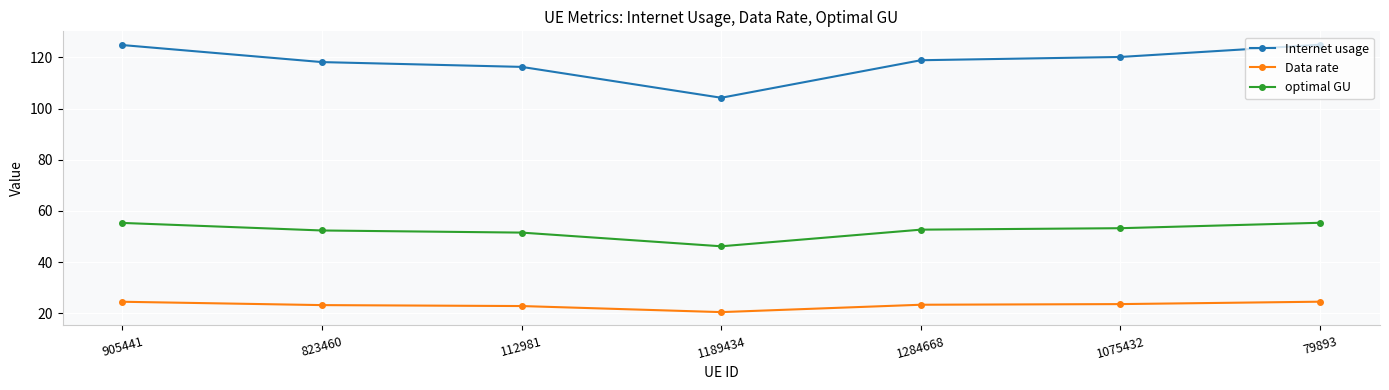

What is the value of the Data rate point at the 2nd from the left?

23.2